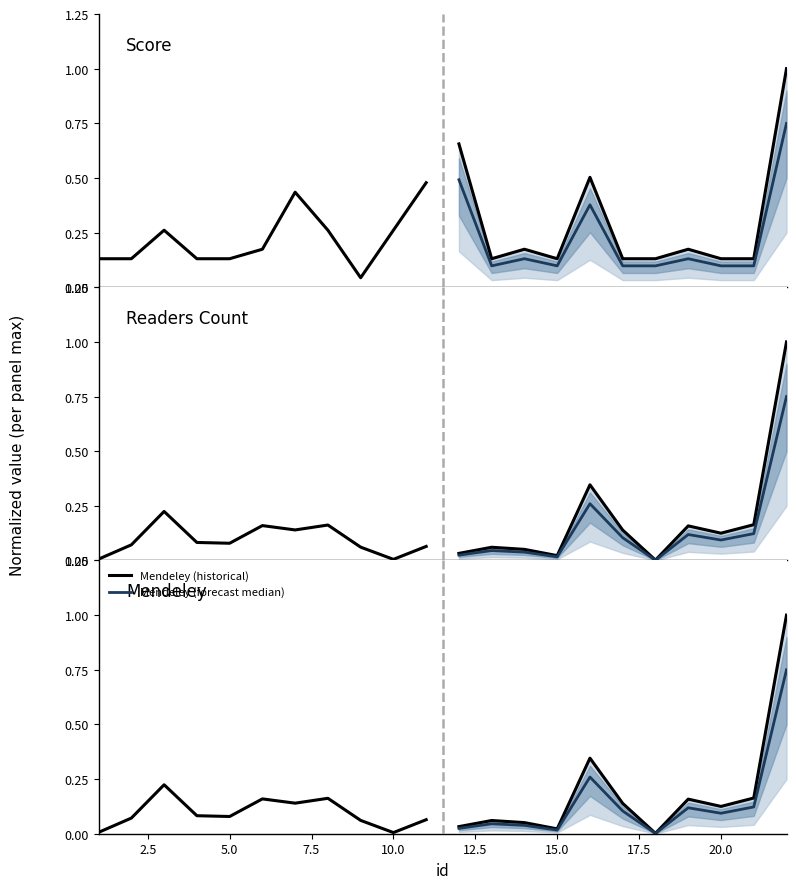

Reading left to right, what are all the values shown in this chart?

Score (historical): 0.1	0.1	0.3	0.1	0.1	0.2	0.4	0.3	0.0	0.3	0.5
Score (forecast median): 0.5	0.1	0.1	0.1	0.4	0.1	0.1	0.1	0.1	0.1	0.8
Readers Count (historical): 0.0	0.1	0.2	0.1	0.1	0.2	0.1	0.2	0.1	0.0	0.1
Readers Count (forecast median): 0.0	0.0	0.0	0.0	0.3	0.1	0.0	0.1	0.1	0.1	0.8
Mendeley (historical): 0.0	0.1	0.2	0.1	0.1	0.2	0.1	0.2	0.1	0.0	0.1
Mendeley (forecast median): 0.0	0.0	0.0	0.0	0.3	0.1	0.0	0.1	0.1	0.1	0.8